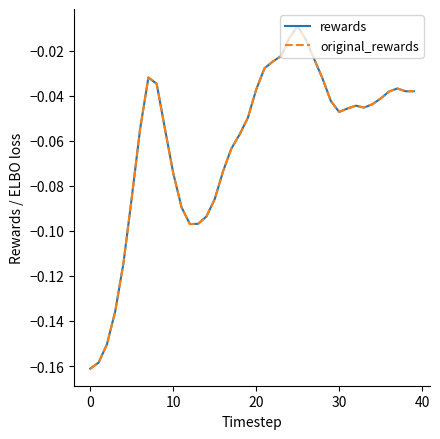

Rank the series by their maximum value, from lowest to highest.

rewards, original_rewards